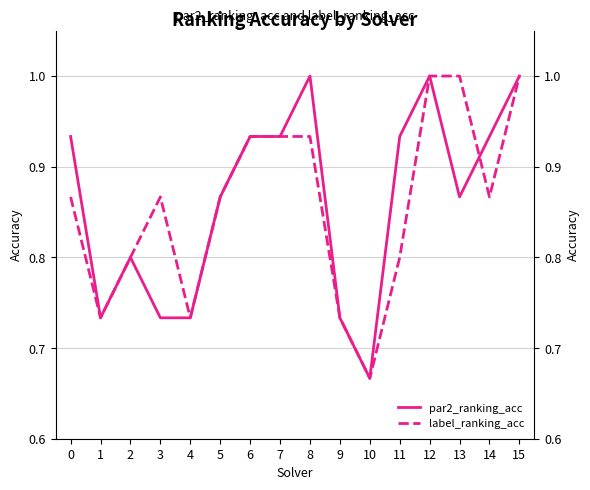

How many interior local peaks does the par2_ranking_acc series have?

3